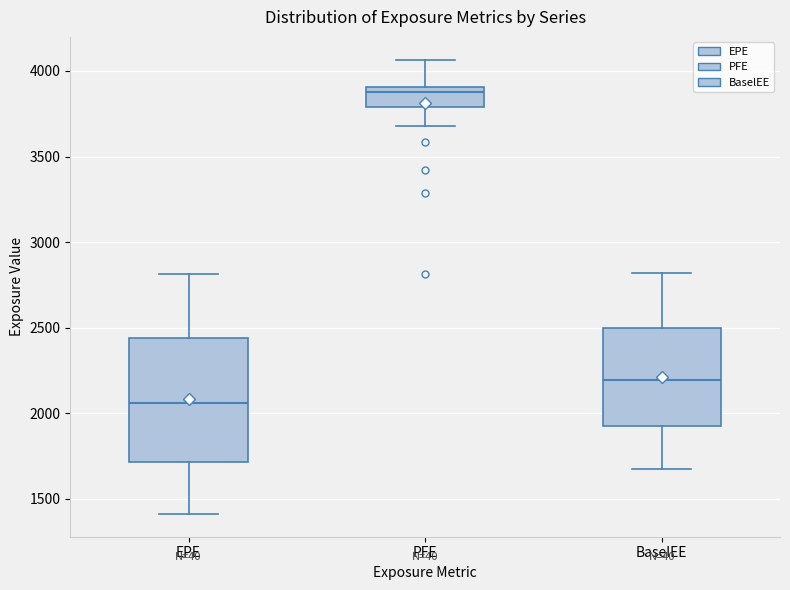

Reading left to right, read every box against the y-axis: the position of its median line, the range the box covers, and the ends of its whiskers. The values are not printed on the chart, so give them approximately, as read against the axis.

EPE: median 2050, box 1700 to 2450, whiskers 1400 to 2800
PFE: median 3900 (just below the box's upper edge), box 3800 to 3900, whiskers 3700 to 4050
BaselEE: median 2200, box 1900 to 2500, whiskers 1650 to 2800